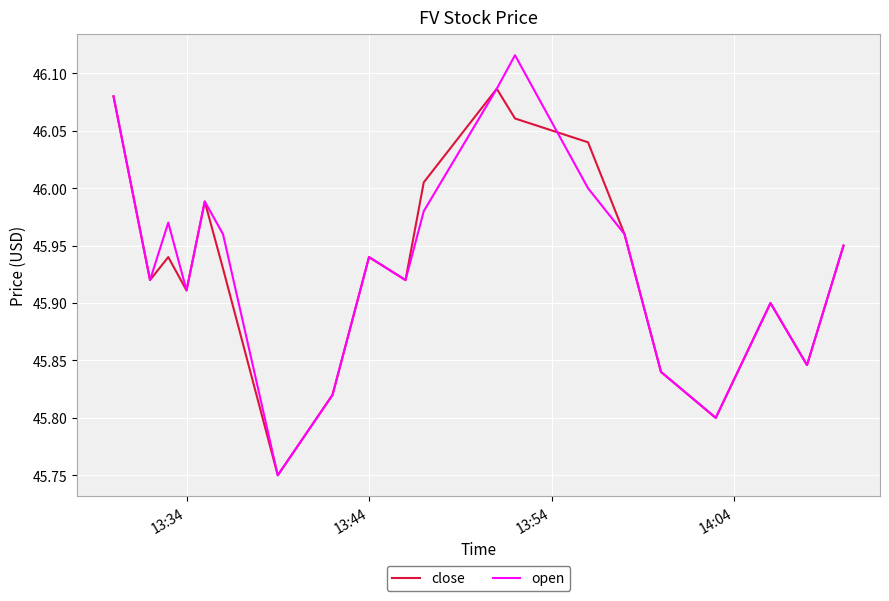

Which series has the largest range (max minus min)?

open